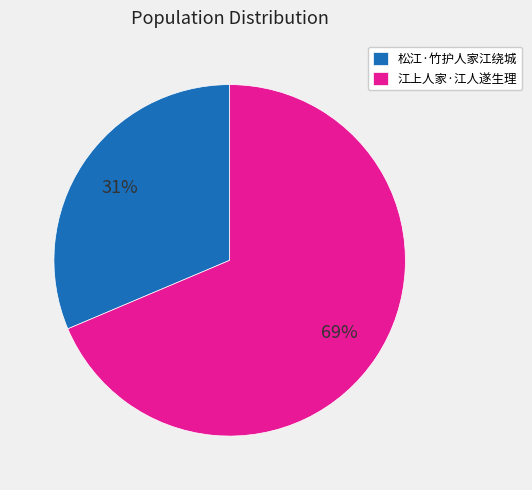

What is the ratio of the value at 江上人家·江人遂生理 to the value at 松江·竹护人家江绕城?

2.2